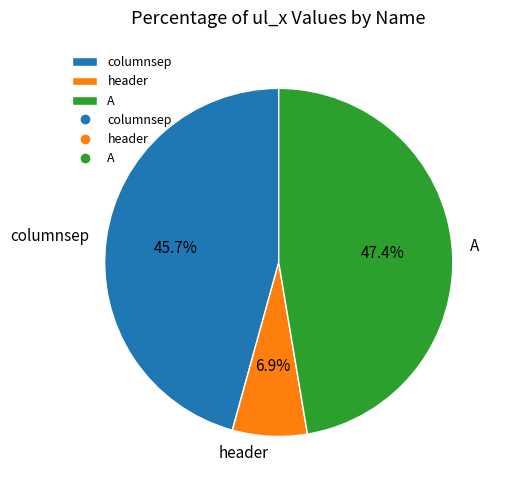

How many segments does this pie chart have?

3